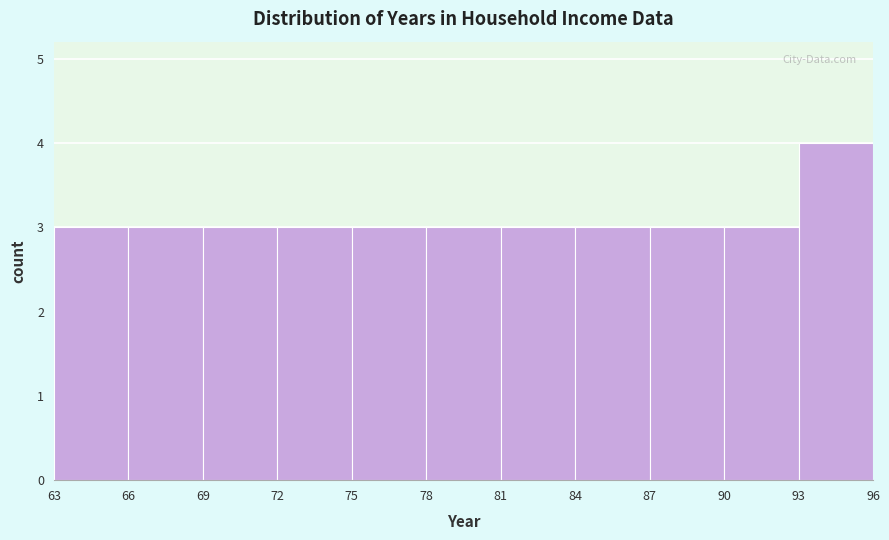

Which range on the x-axis has the tallest bar?

93 to 96